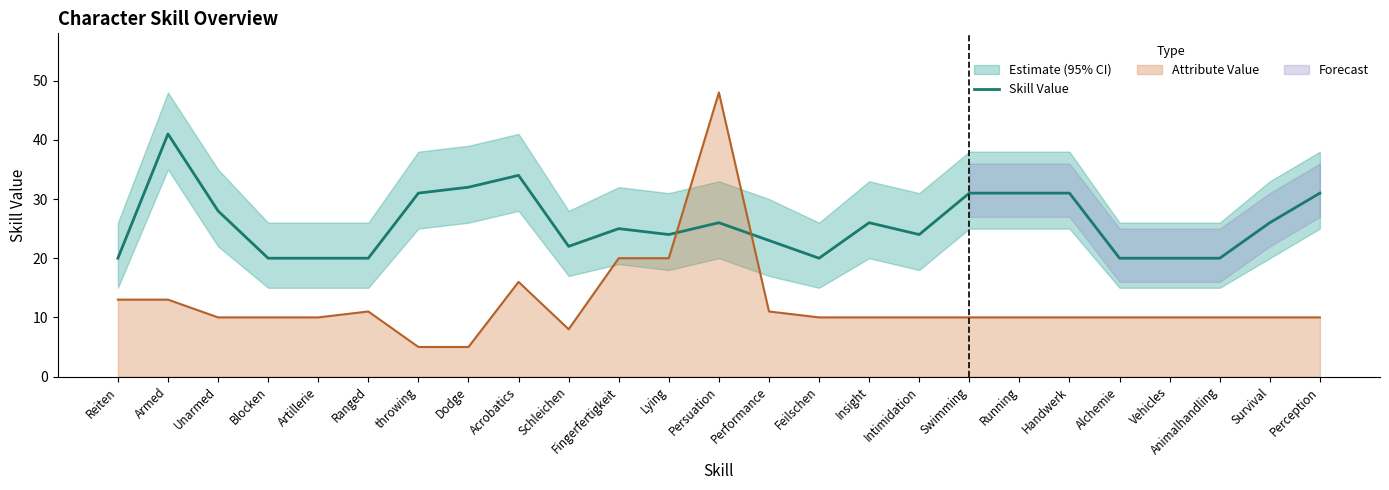

Count the number of values greater than 25.

12